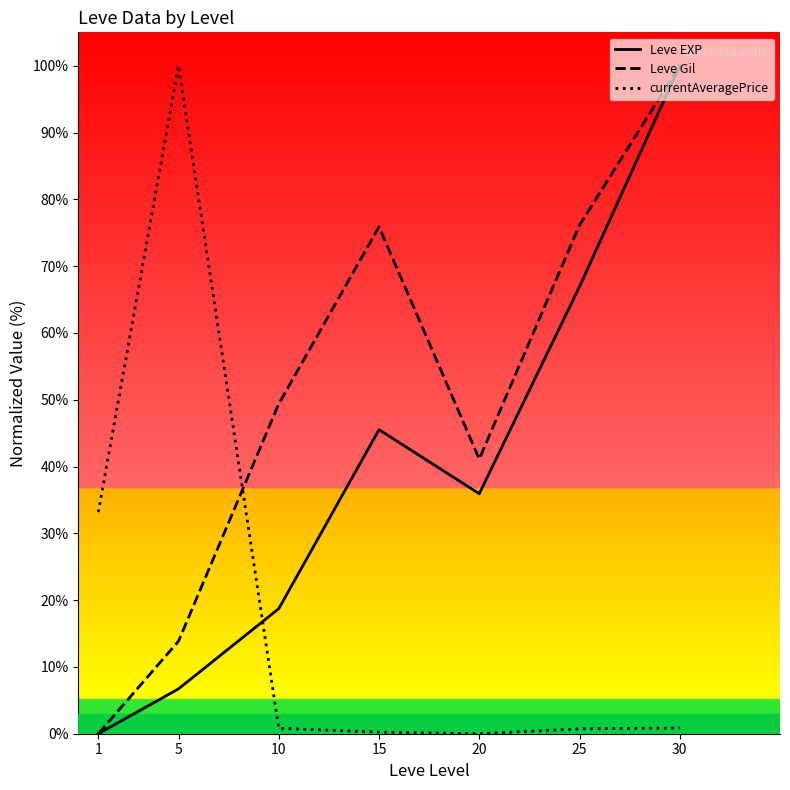

What is the greatest value displayed?

100.0